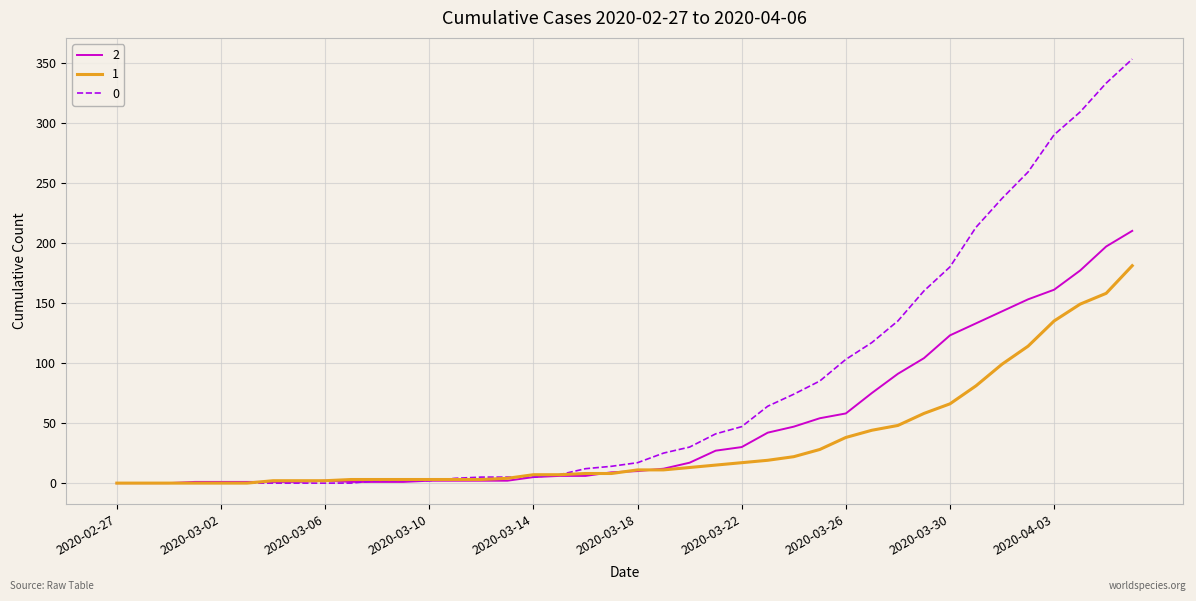

What is the greatest value displayed?

353